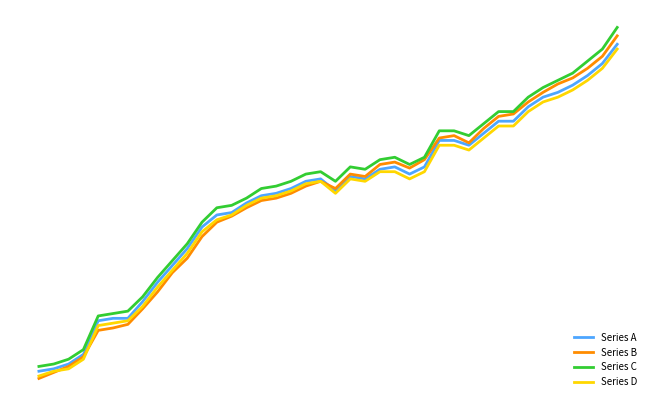

True or false: Series C and Series D cross at least once.

False